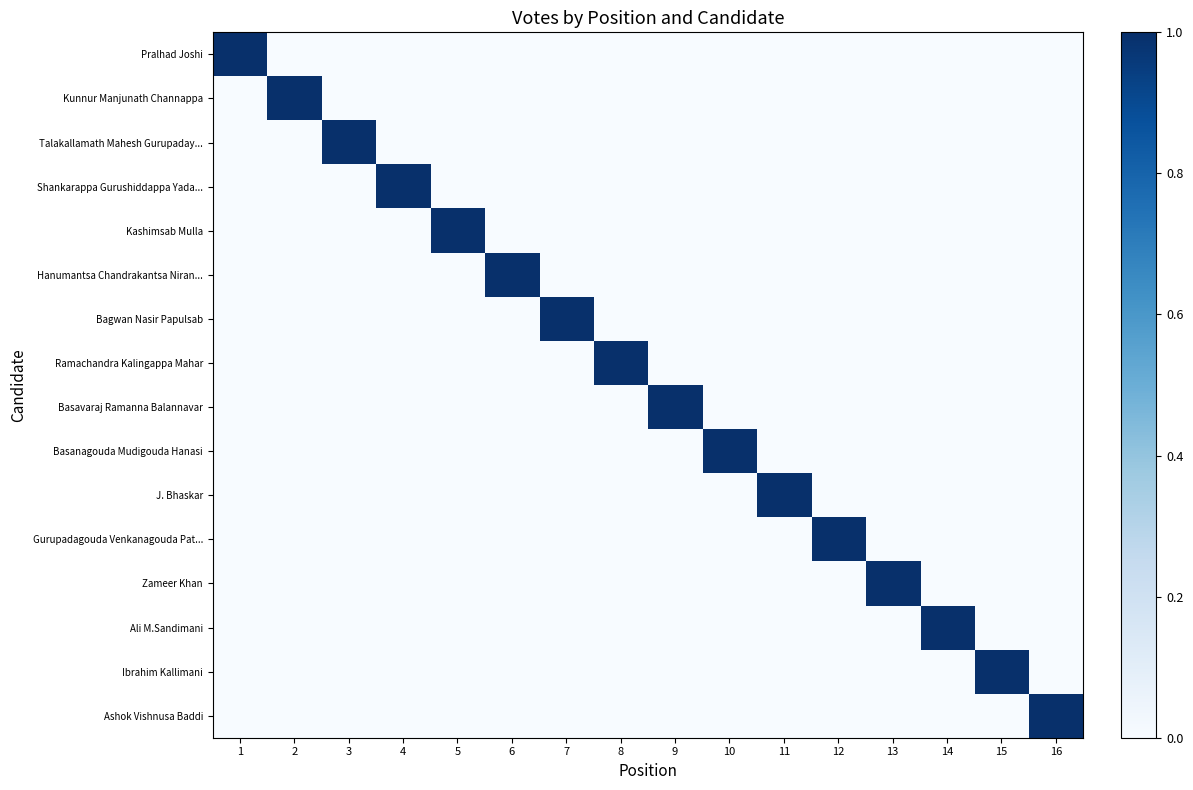

Is it true that Kashimsab Mulla equals 0 at 8?

False